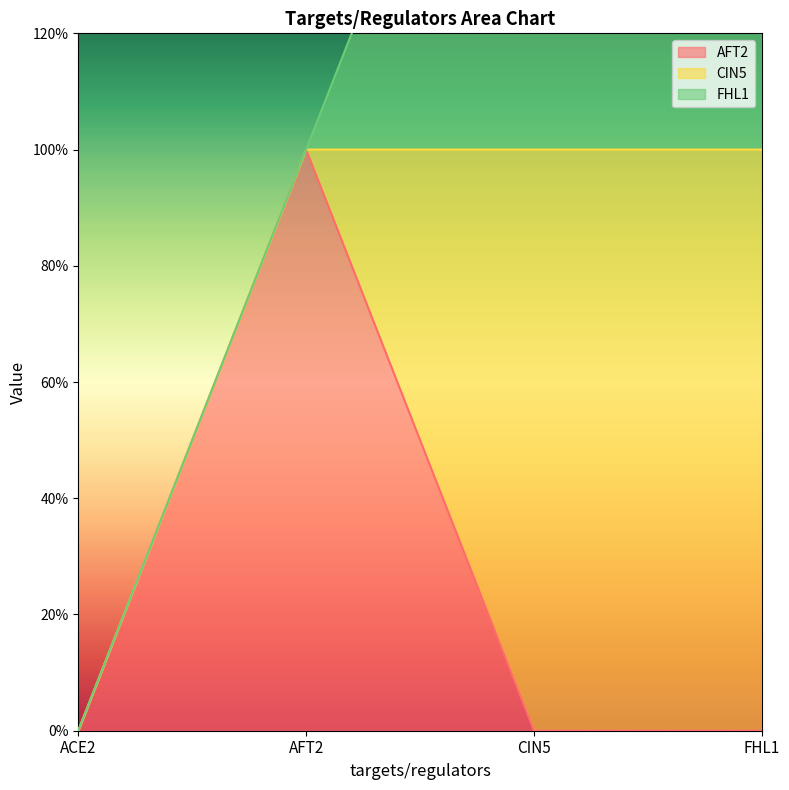

Between which two adjacent categories do AFT2 and CIN5 first intersect?

AFT2 and CIN5